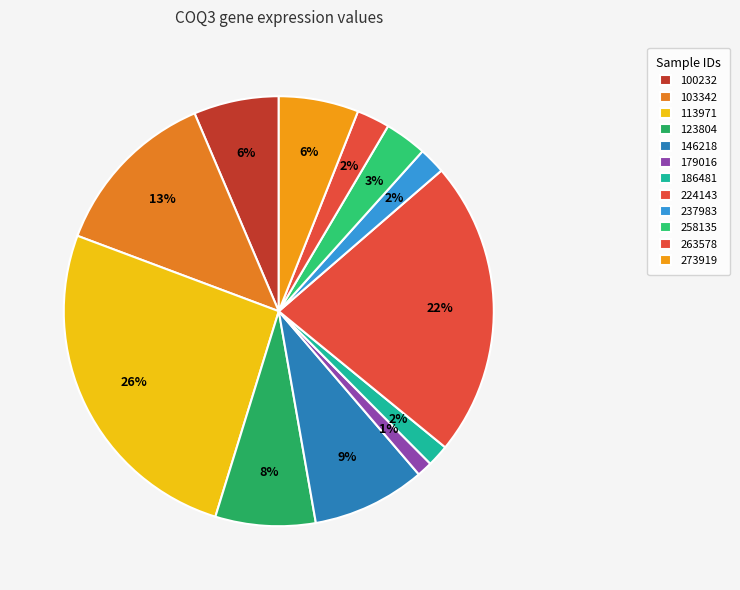

How many segments does this pie chart have?

12